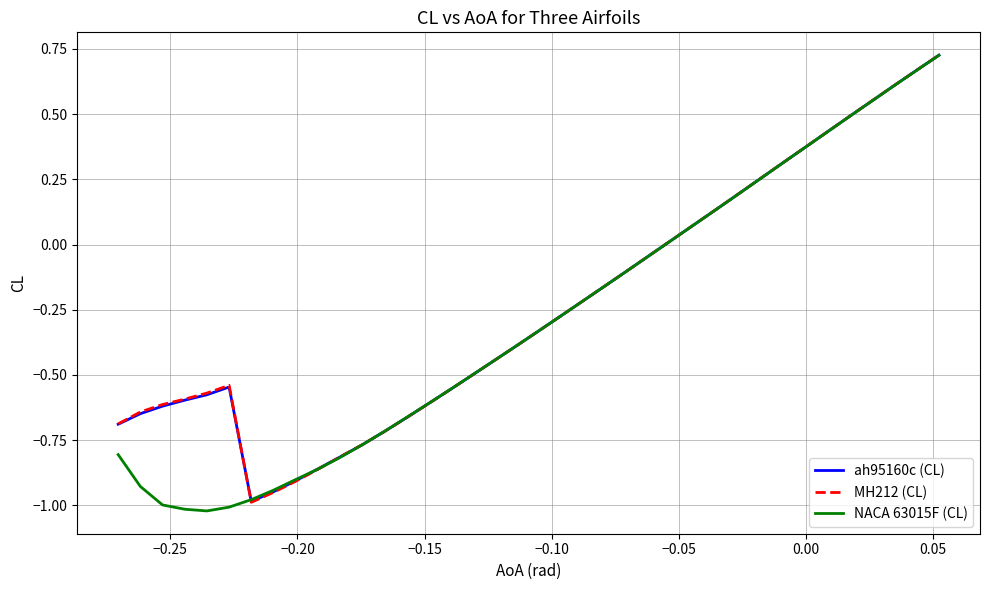

Which series has the widest spread of values?

NACA 63015F (CL)